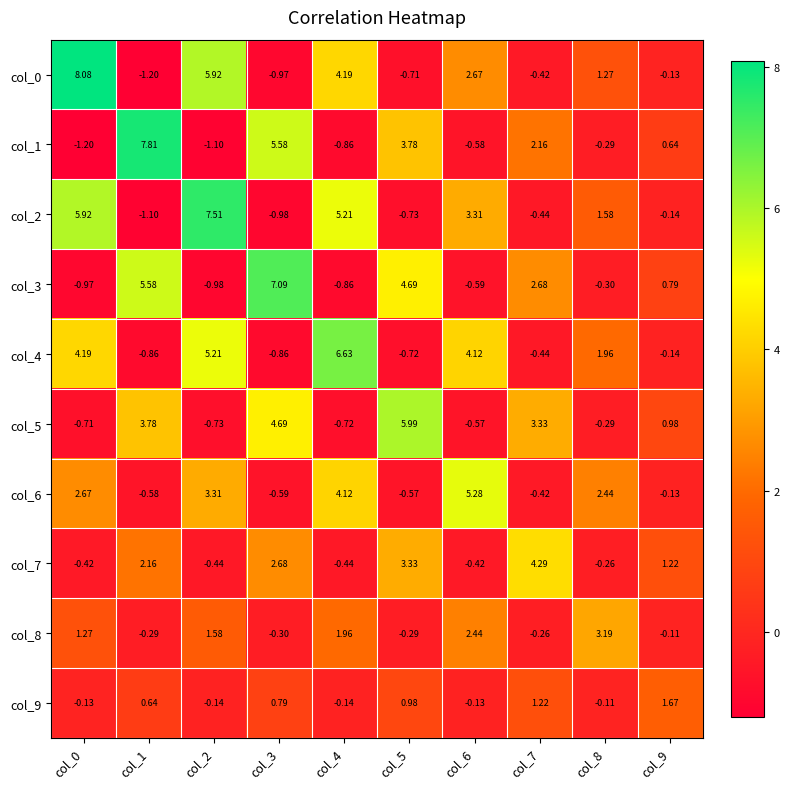

Is the value of col_4 at col_3 greater than the value of col_2 at col_4?

No